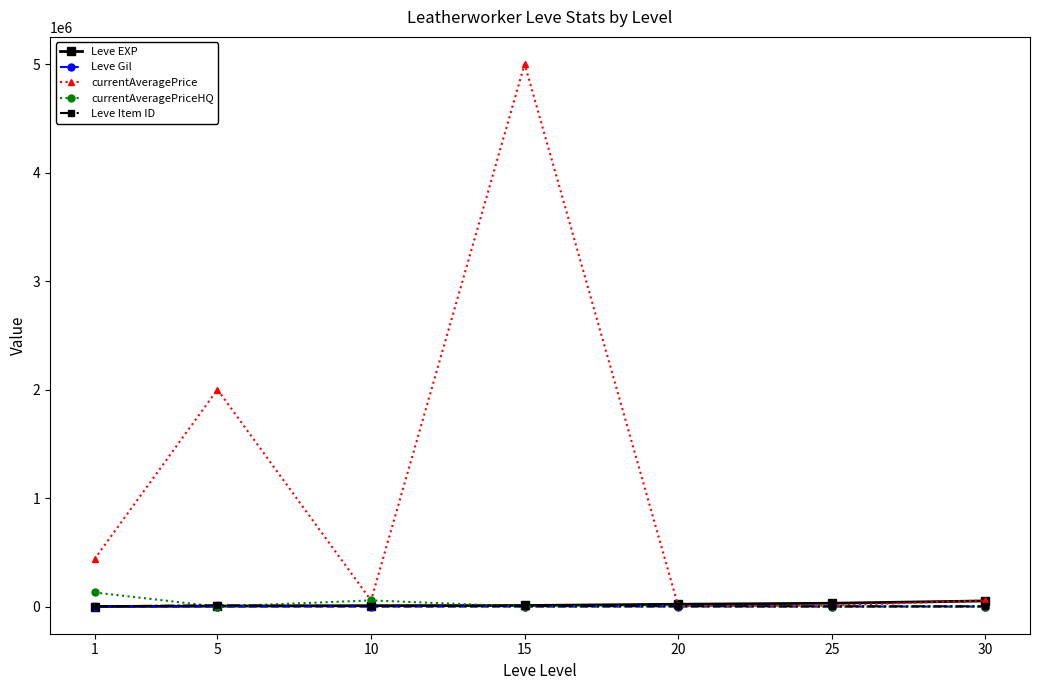

How many interior local valleys does the currentAveragePrice series have?

2